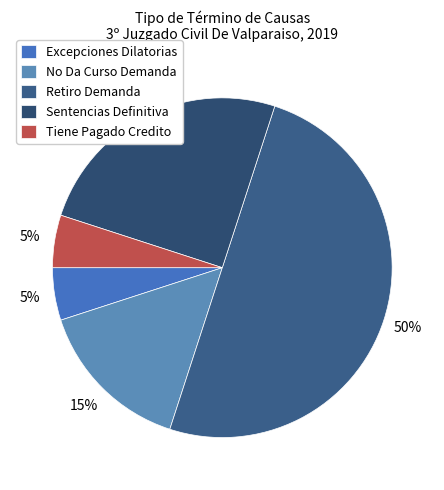

What is the largest slice in the pie chart?

Retiro Demanda